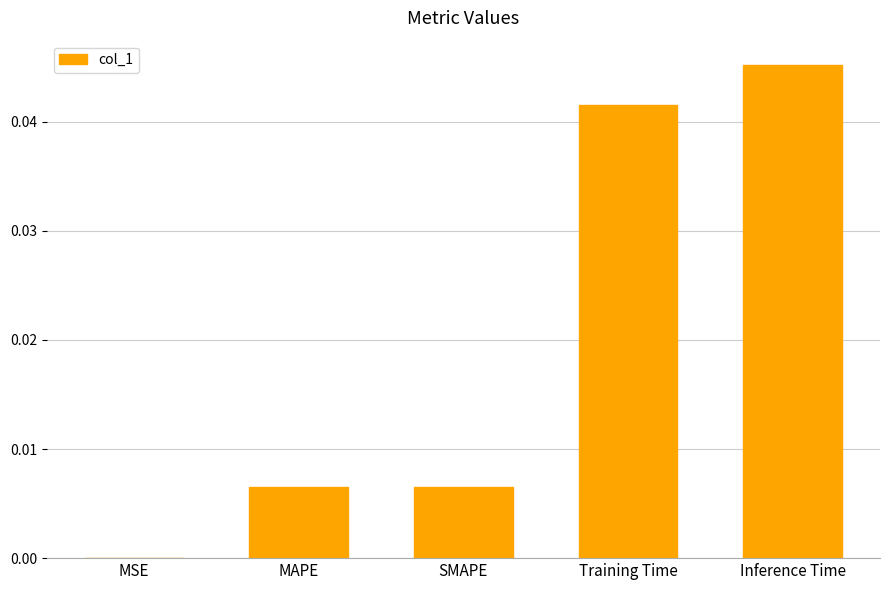

Are the bars grouped side by side (vs. stacked)?

No